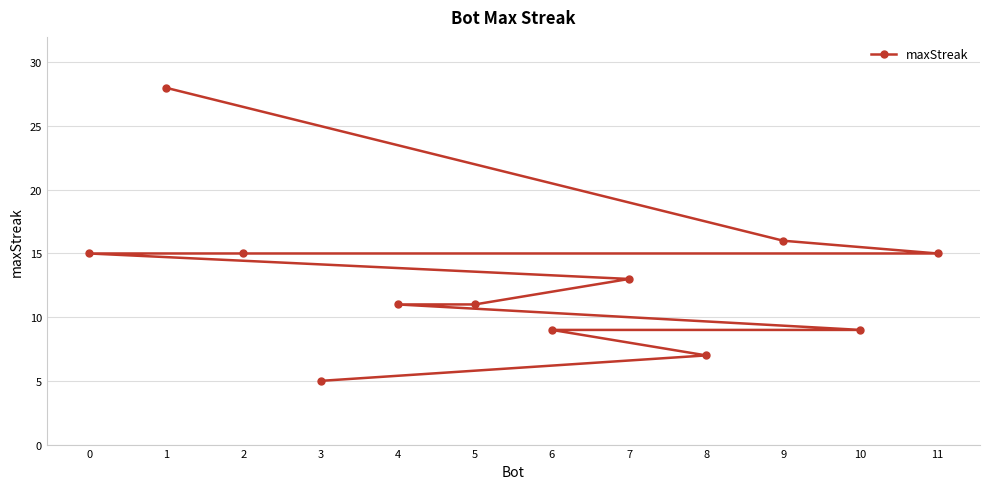

Approximately how many times larger is the value at 3 compared to 8?

0.7